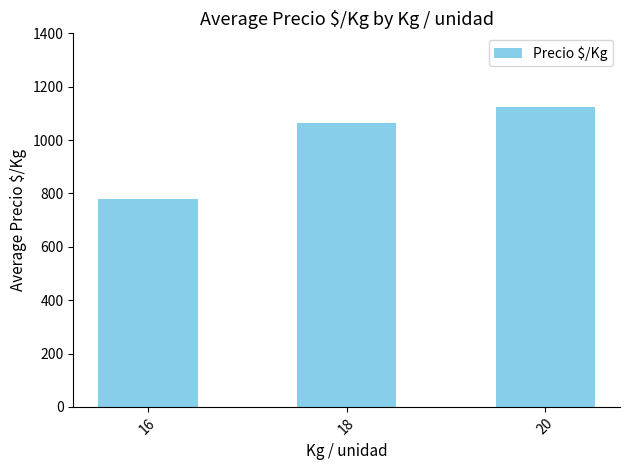

List the labels in order of value, smallest first.

16, 18, 20